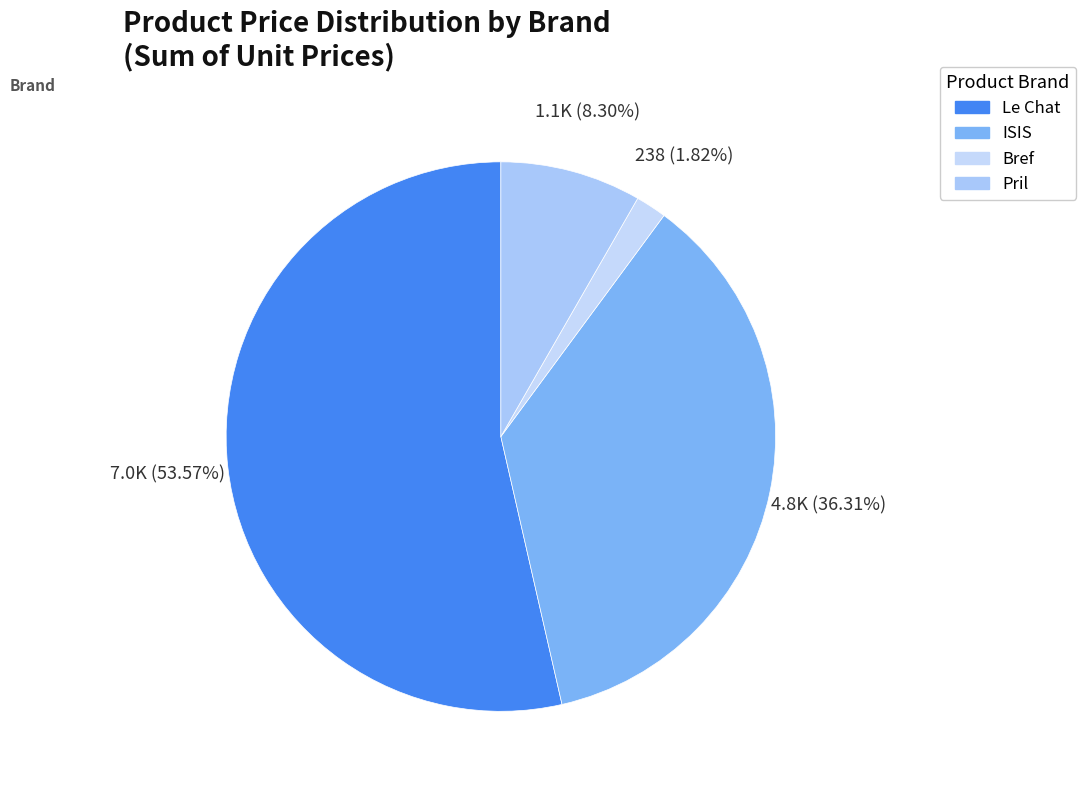

How much of the chart is everything except Pril?

91.7%